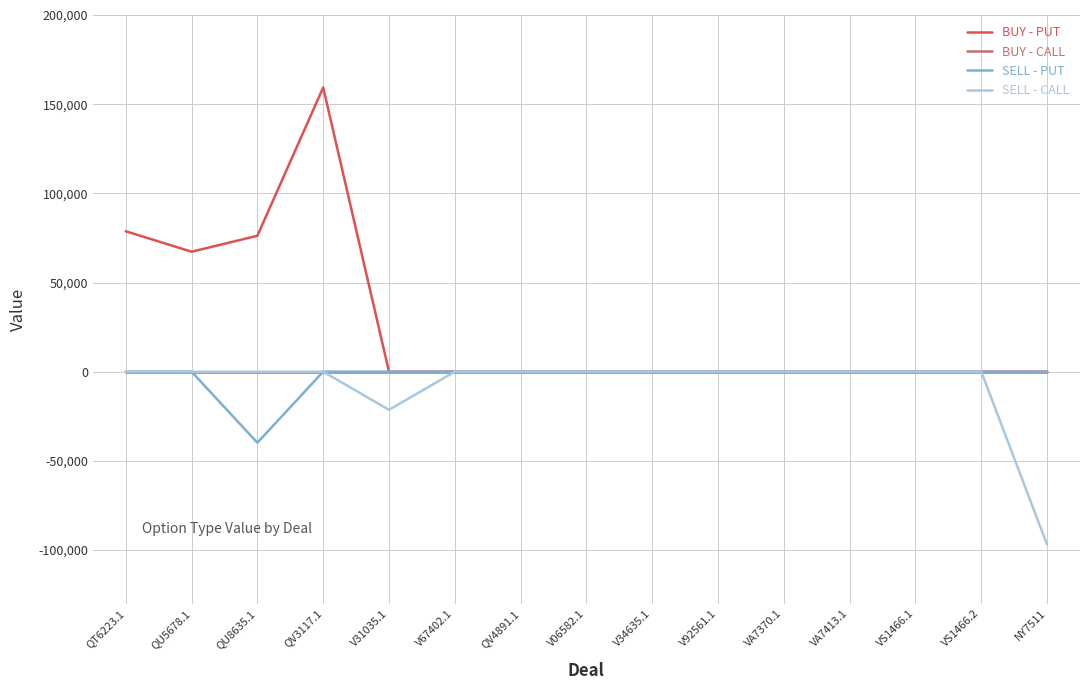

The value of BUY - CALL at VA7413.1 is 0.0. True or false?

True